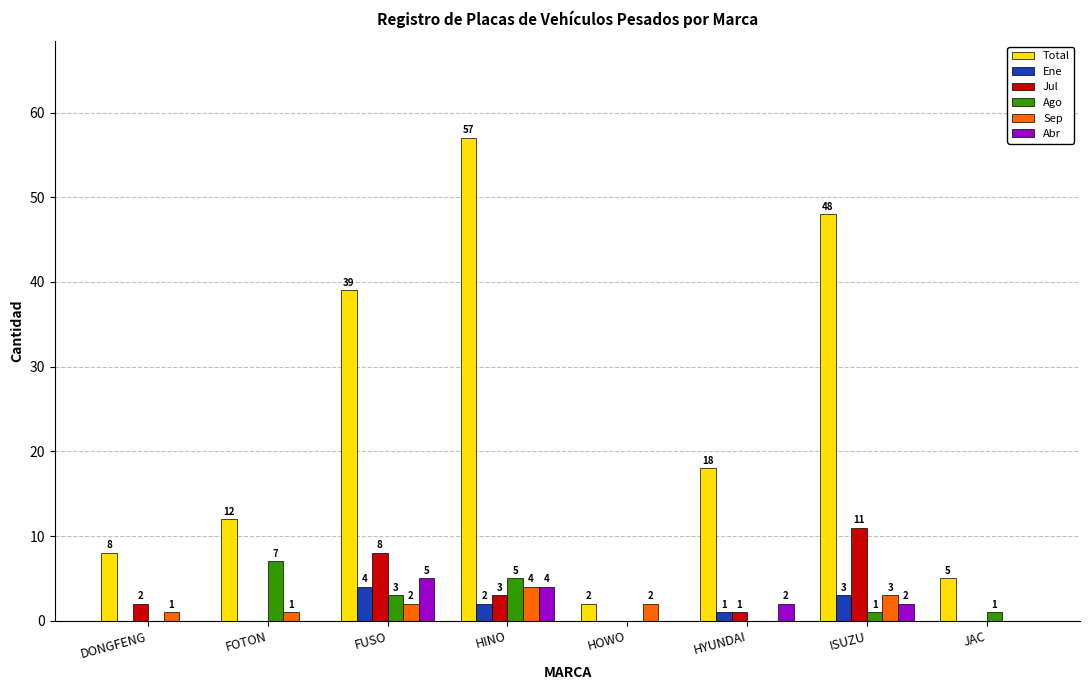

Which category has the highest value in the Ene series?

FUSO